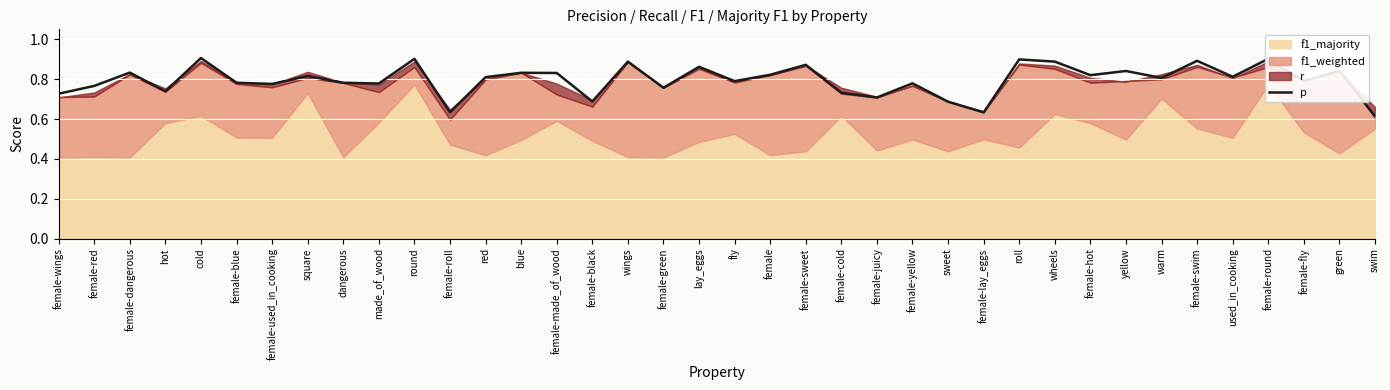

Reading left to right, list all the values displayed in this chart.

0.7	0.8	0.8	0.7	0.9	0.8	0.8	0.8	0.8	0.8	0.9	0.6	0.8	0.8	0.8	0.7	0.9	0.8	0.9	0.8	0.8	0.9	0.7	0.7	0.8	0.7	0.6	0.9	0.9	0.8	0.8	0.8	0.9	0.8	0.9	0.8	0.8	0.6